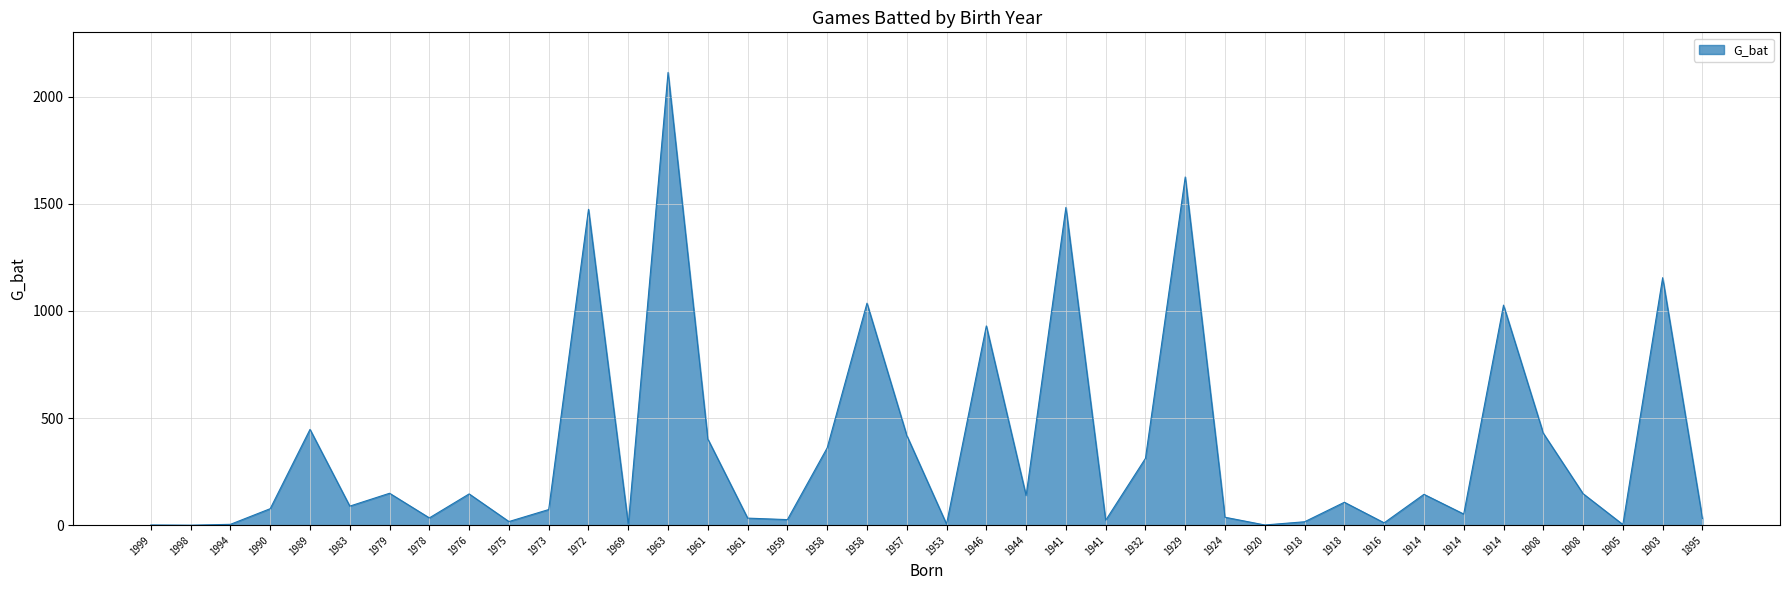

Reading left to right, what are all the values shown in this chart?

1999=1	1998=0	1994=4	1990=77	1989=447	1983=89	1979=149	1978=34	1976=146	1975=17	1973=73	1972=1474	1969=4	1963=2113	1961=402	1961=33	1959=26	1958=361	1958=1036	1957=419	1953=5	1946=930	1944=138	1941=1483	1941=23	1932=312	1929=1625	1924=37	1920=1	1918=16	1918=107	1916=11	1914=144	1914=52	1914=1027	1908=429	1908=147	1905=3	1903=1155	1895=31